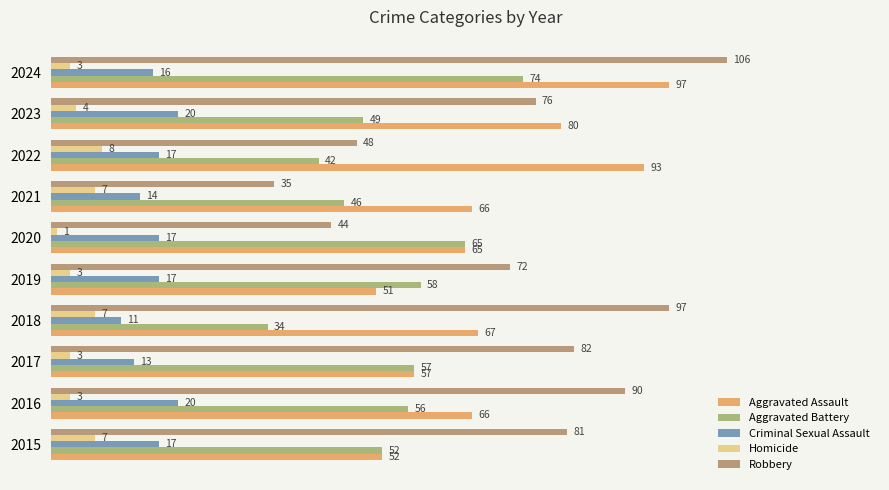

Count the number of data series in this chart.

5